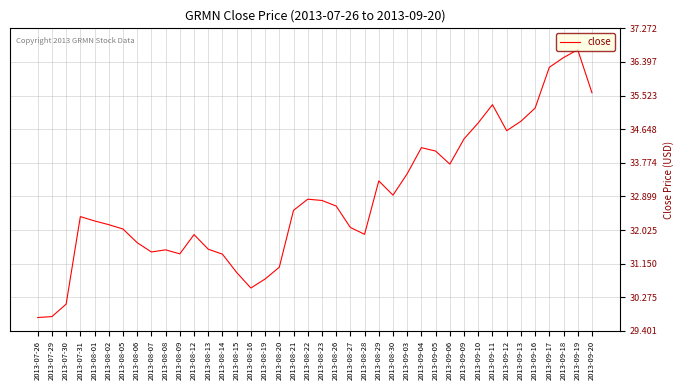

The chart shows a value of 51.3 at 2013-08-02. True or false?

False